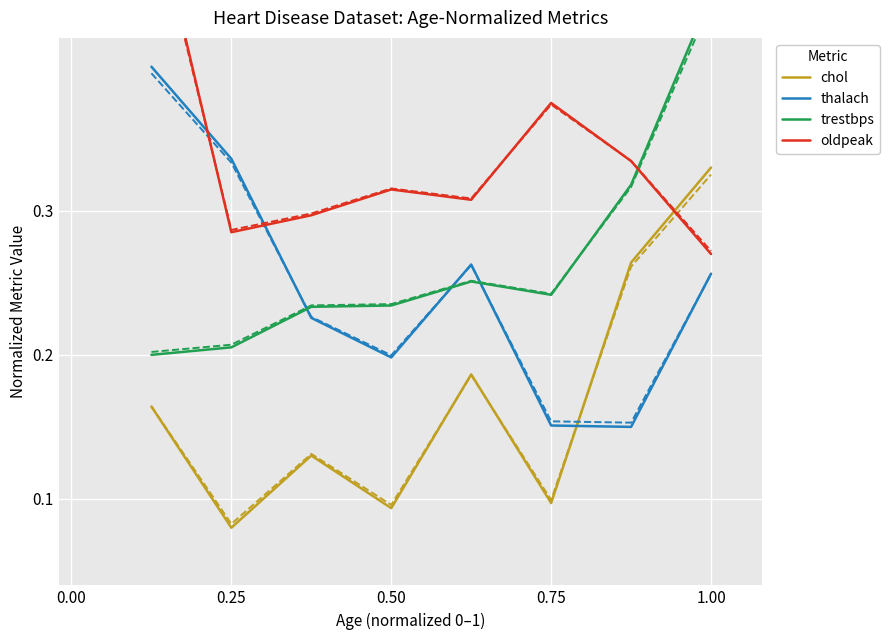

True or false: trestbps has a value of 0.4 at 0.25.

False